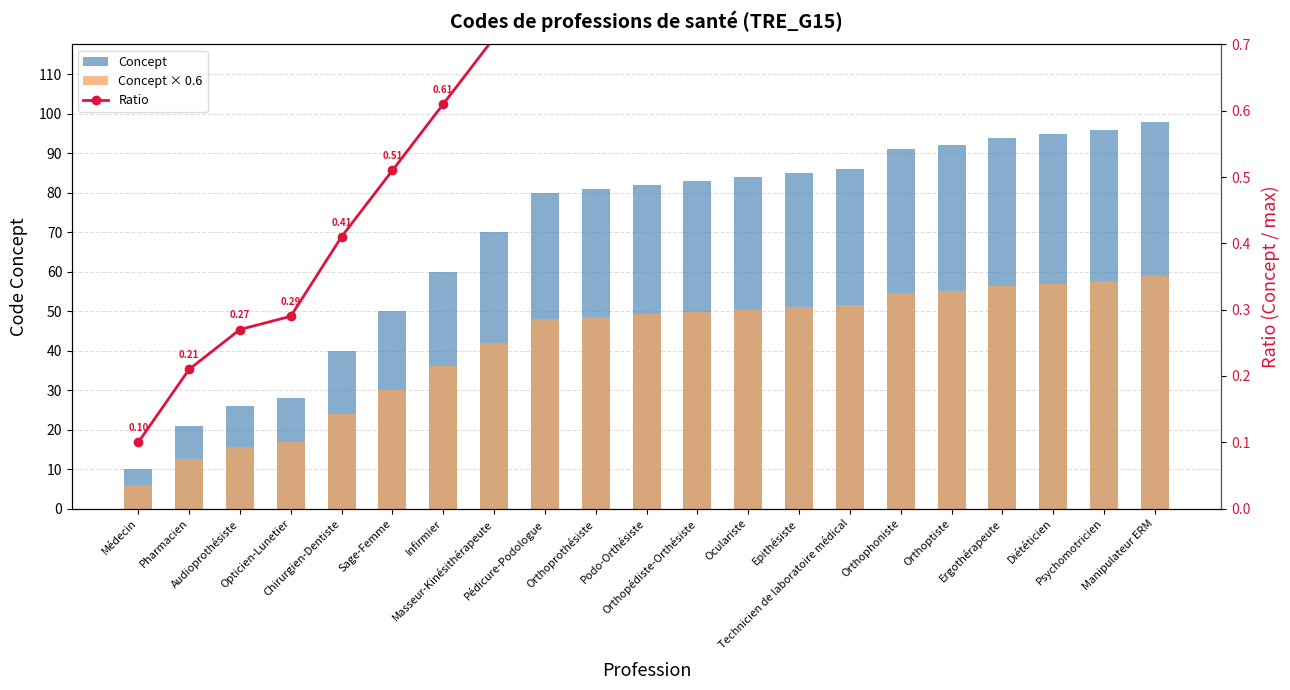

How many series are shown in this chart?

3